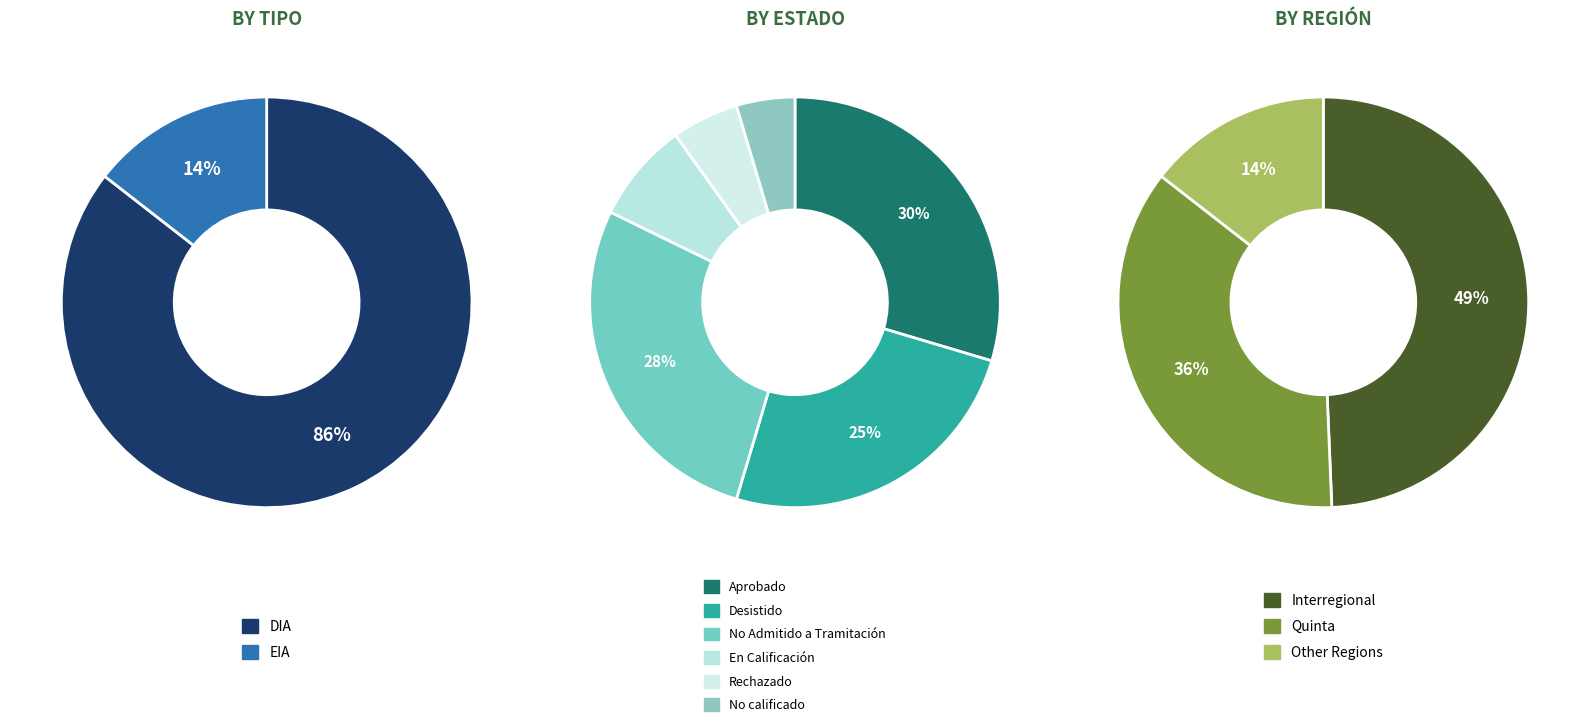

True or false: DIA accounts for 95% of the total.

False